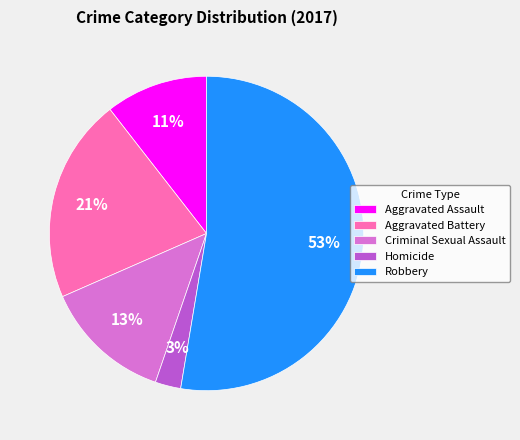

How many slices are in this pie chart?

5